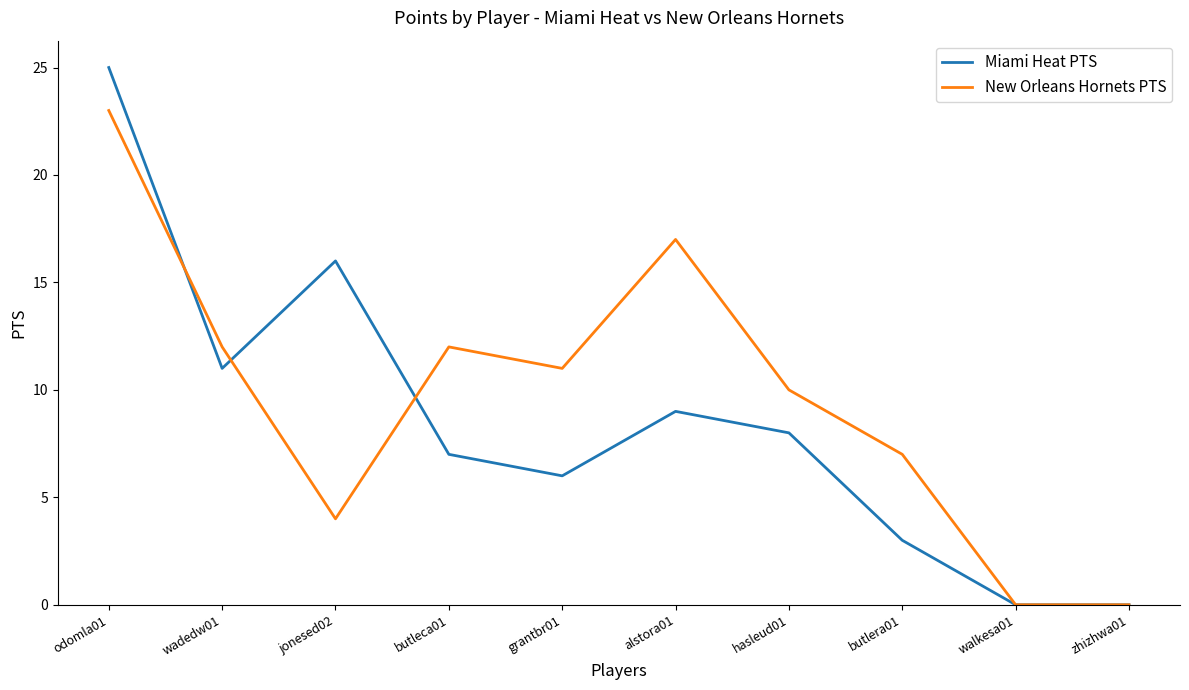

At which label does New Orleans Hornets PTS first exceed 11?

odomla01